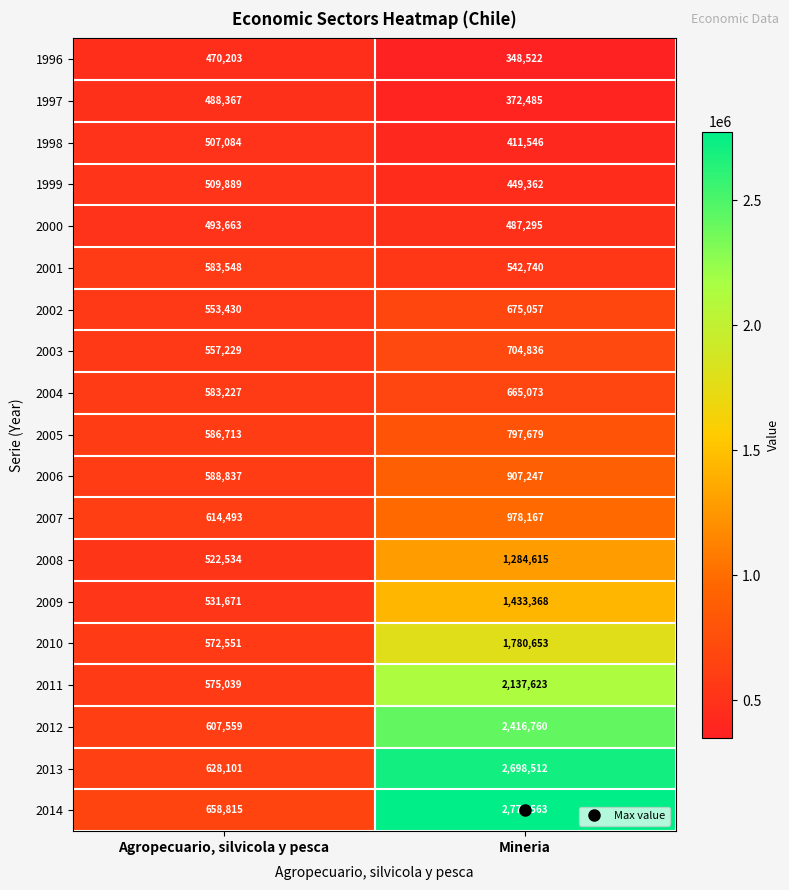

Which series has the widest spread of values?

2014